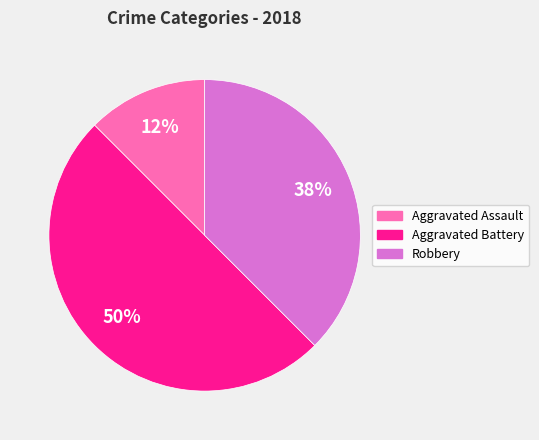

To the nearest percent, what is the average slice percentage?

33%